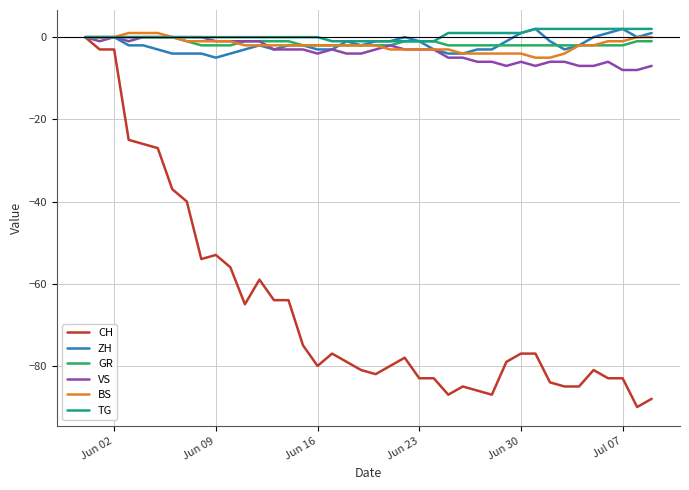

Which series has the largest range (max minus min)?

CH